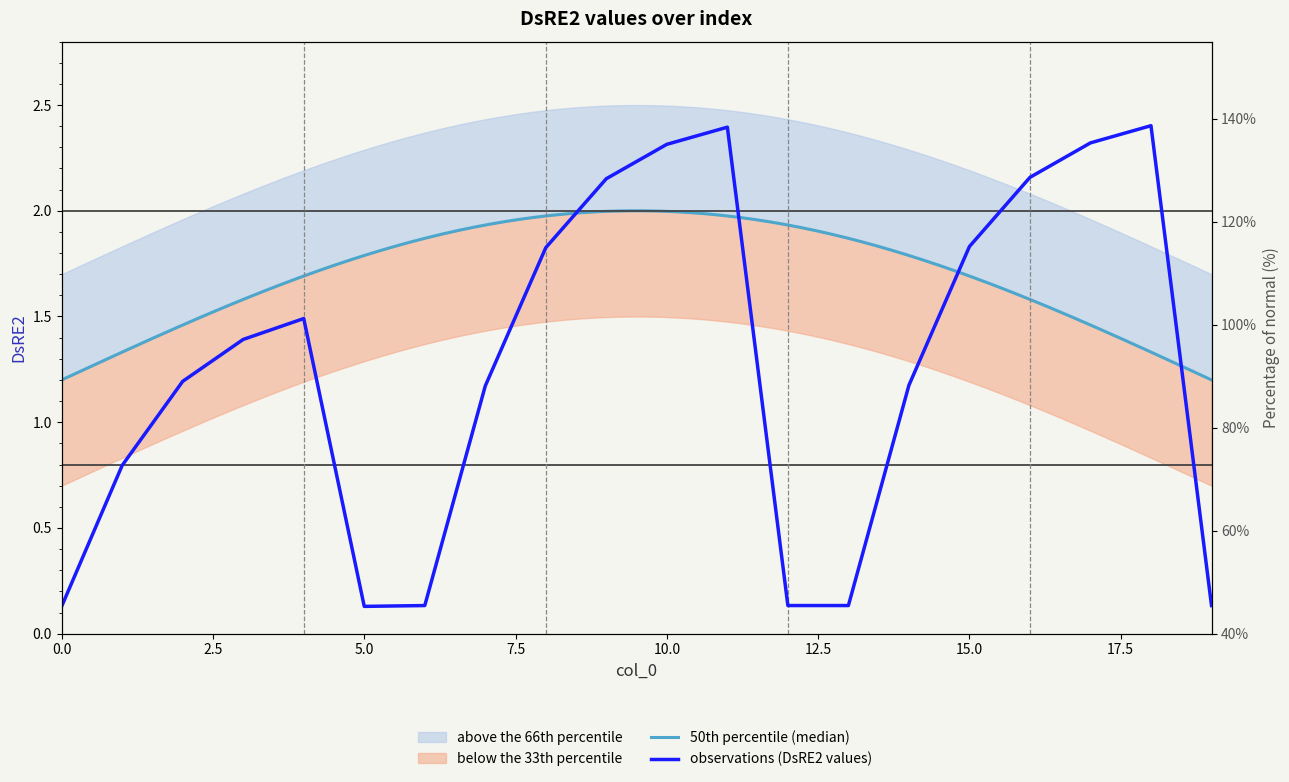

Which label corresponds to the largest value in the chart?

18